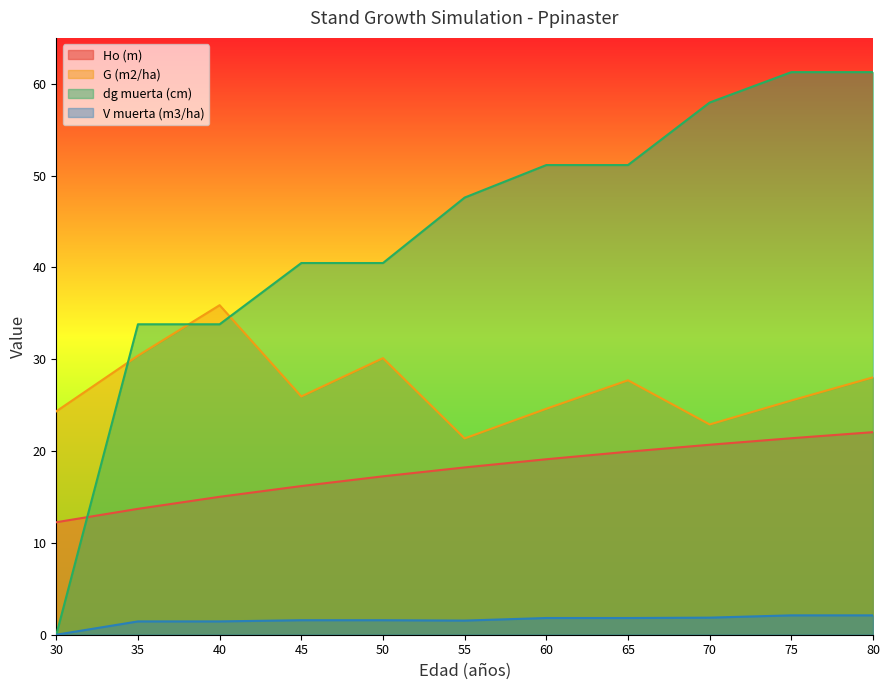

Does the chart display data point markers on the line(s)?

No